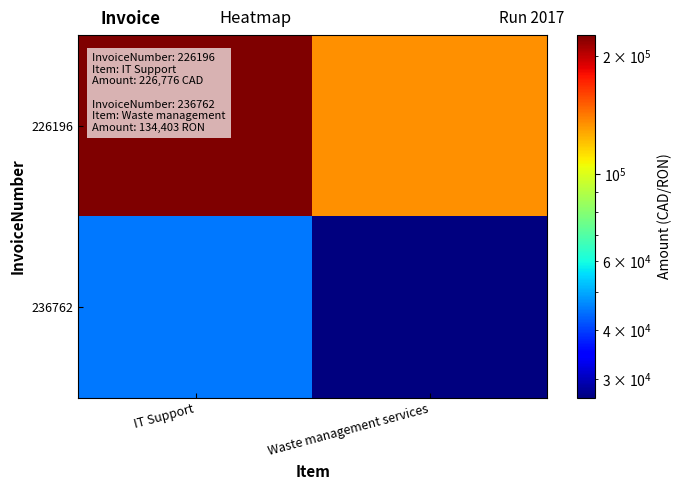

Reading left to right, what are all the values shown in this chart?

226196: IT Support=226776.0	Waste management services=134403.0
236762: IT Support=45355.2	Waste management services=26880.6